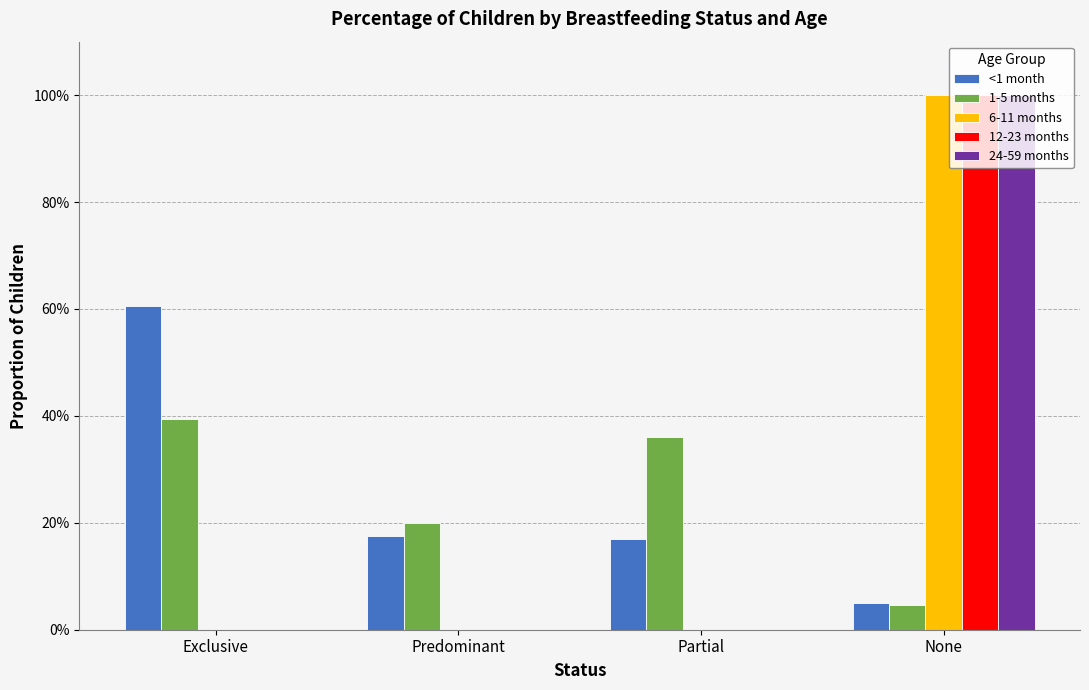

Are the bars horizontal?

No